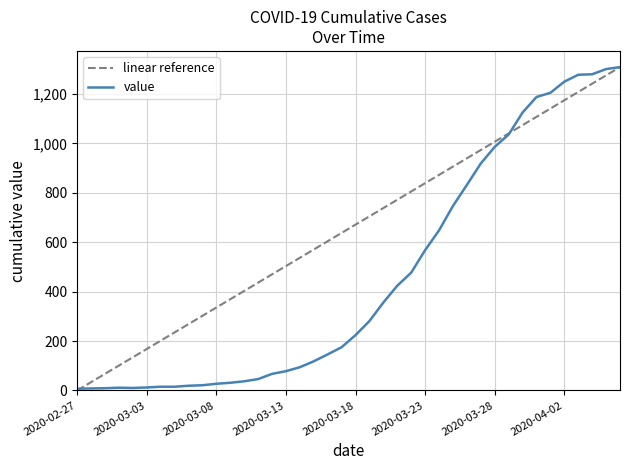

What are all the series names shown in the legend?

linear reference, value